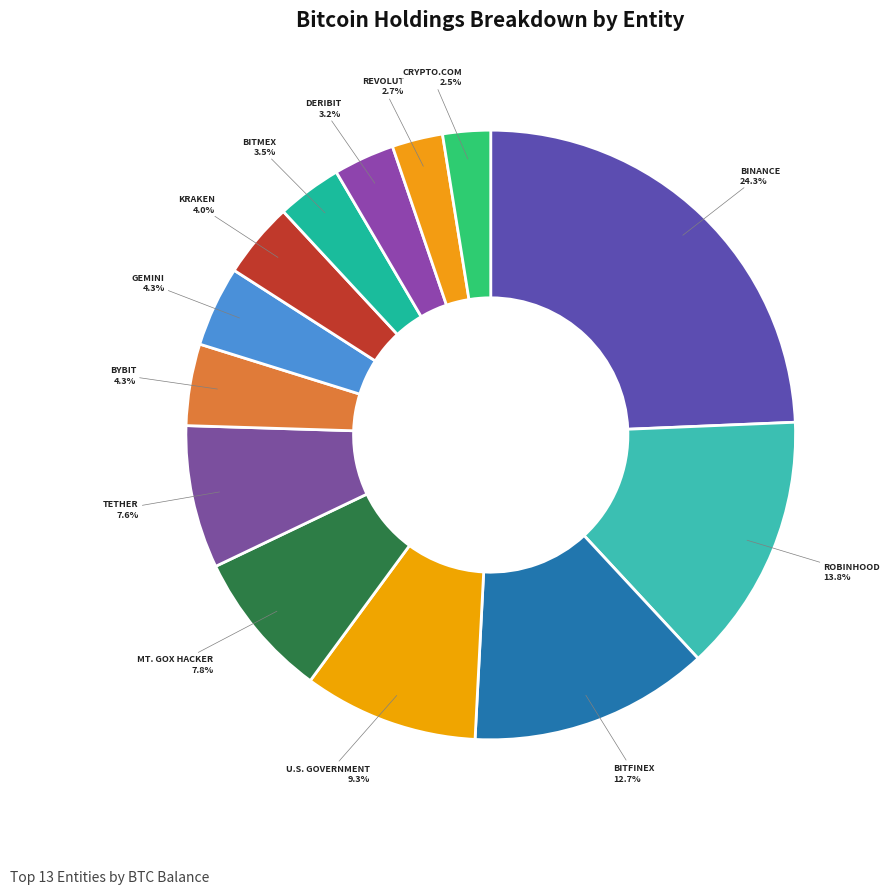

How many slices are in this pie chart?

13